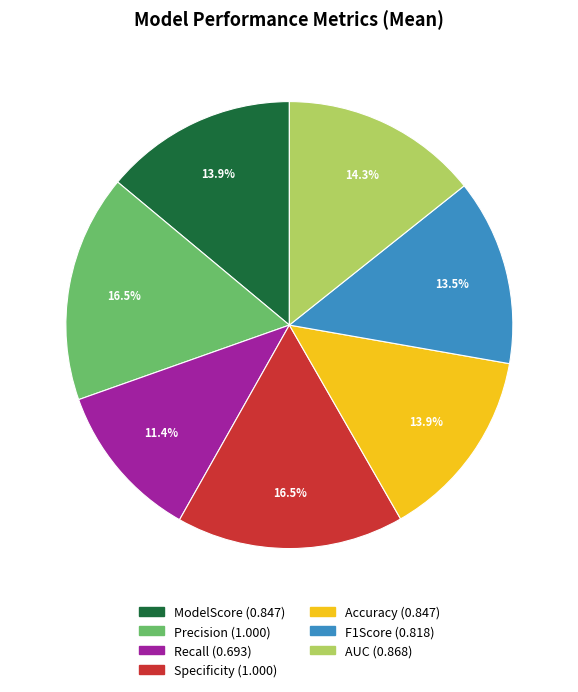

Count the number of slices in the pie.

7